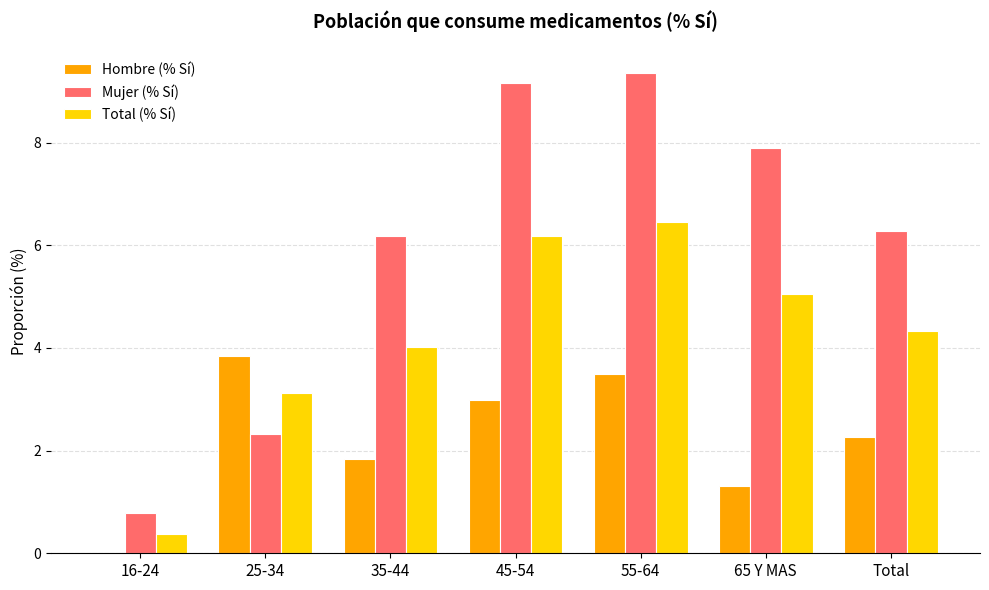

What value does the Mujer (% Sí) series have at 25-34?

2.3